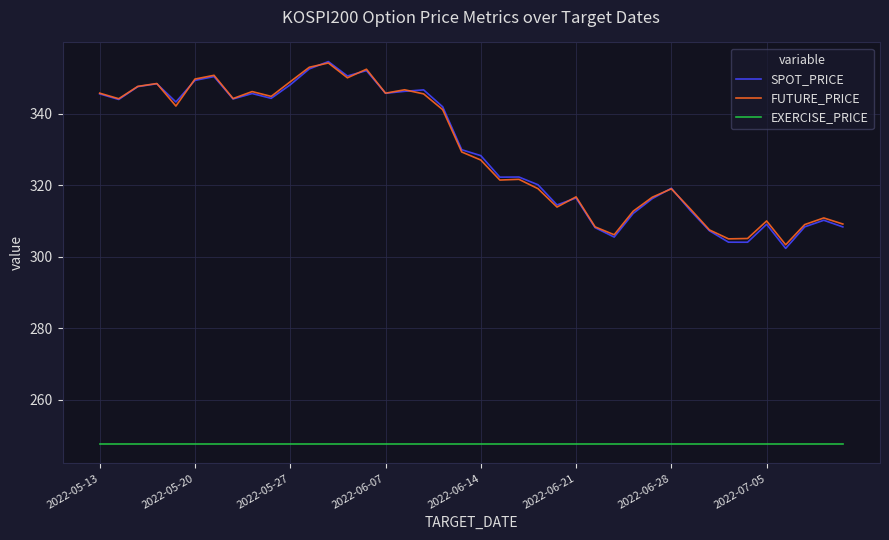

What is the lowest value of the EXERCISE_PRICE series?

247.5